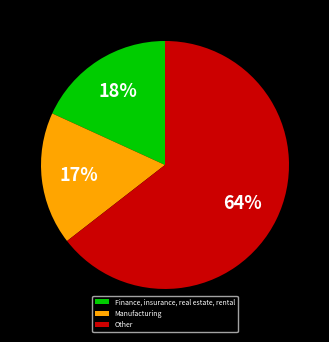

To the nearest percent, what is the average slice percentage?

33%